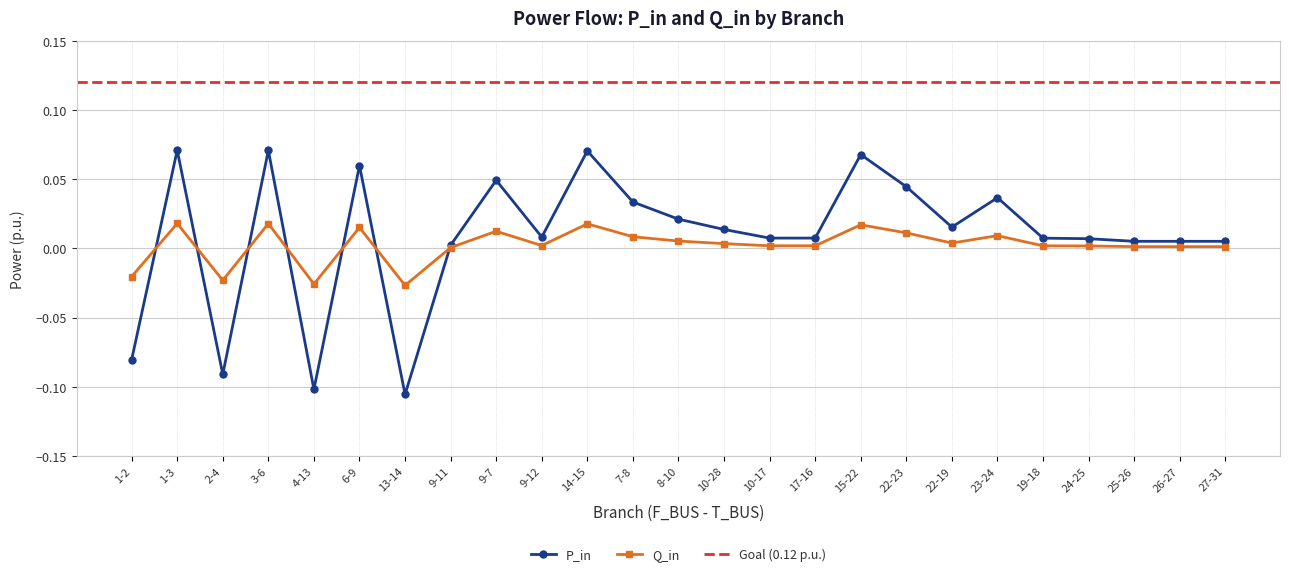

How many values in Q_in are below zero?

4